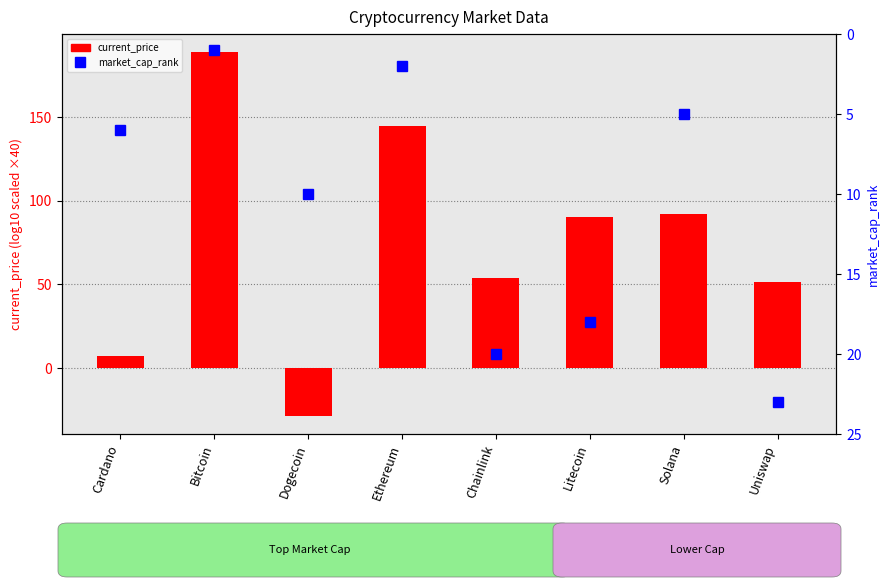

At which label is current_price (log10 scaled ×40) closest to 80?

Litecoin